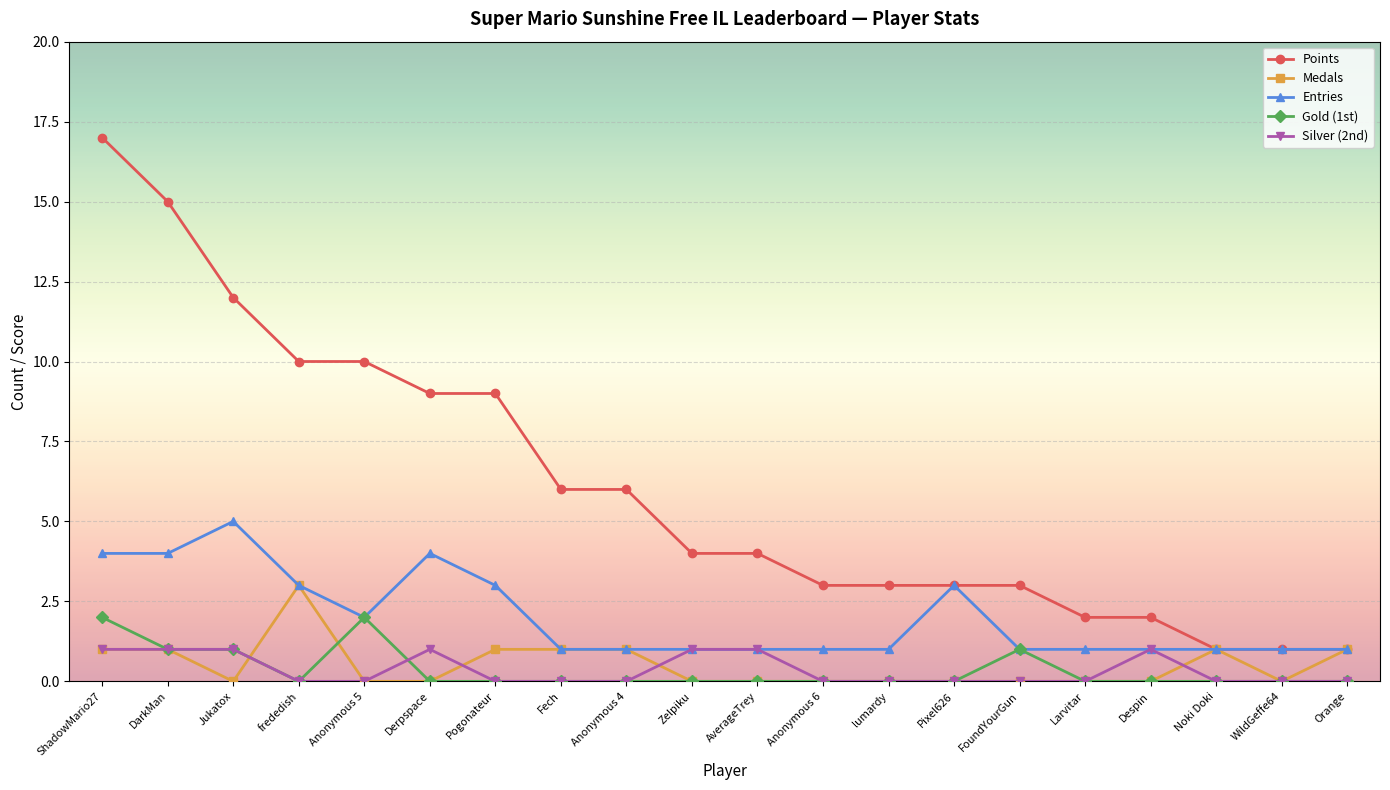

What are all the series names shown in the legend?

Points, Medals, Entries, Gold (1st), Silver (2nd)